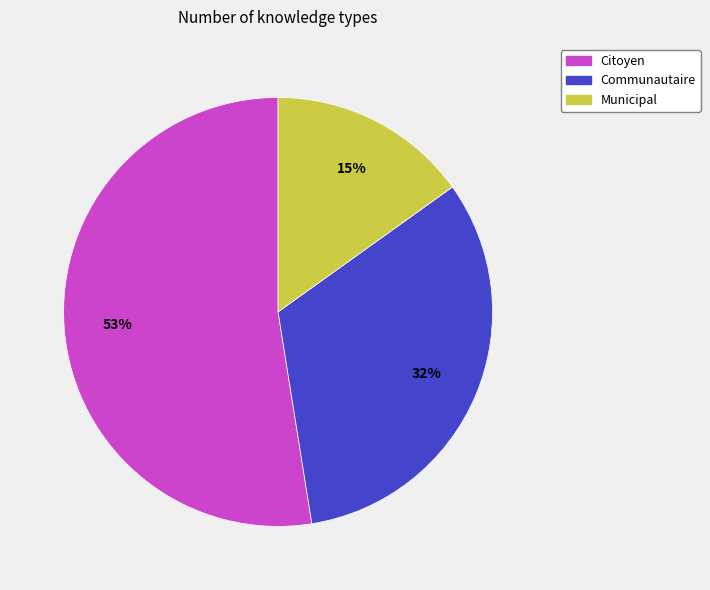

Rank the categories by value from lowest to highest.

Municipal, Communautaire, Citoyen